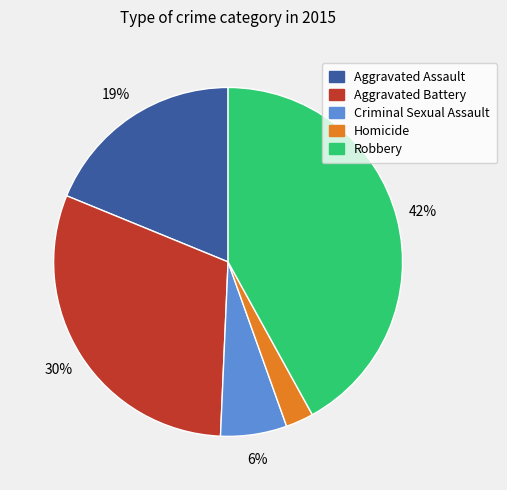

To the nearest percent, what is the difference between the largest and smallest slice percentages?

39%